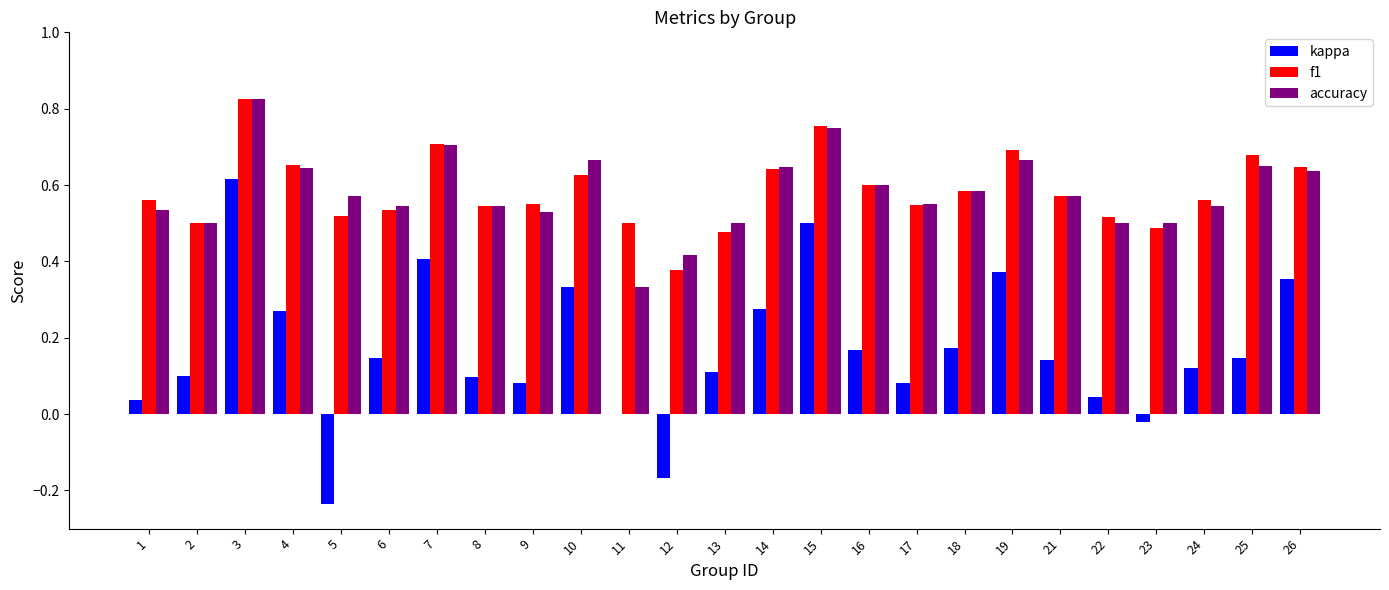

What are all the series names shown in the legend?

kappa, f1, accuracy